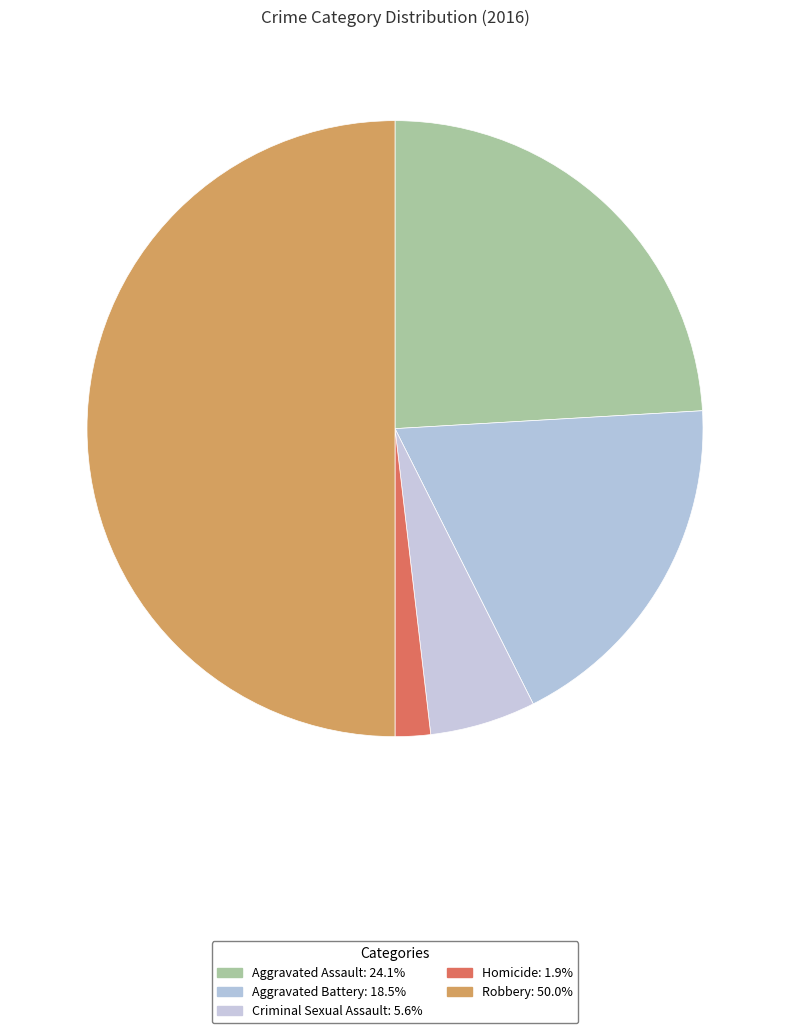

How many slices are in this pie chart?

5